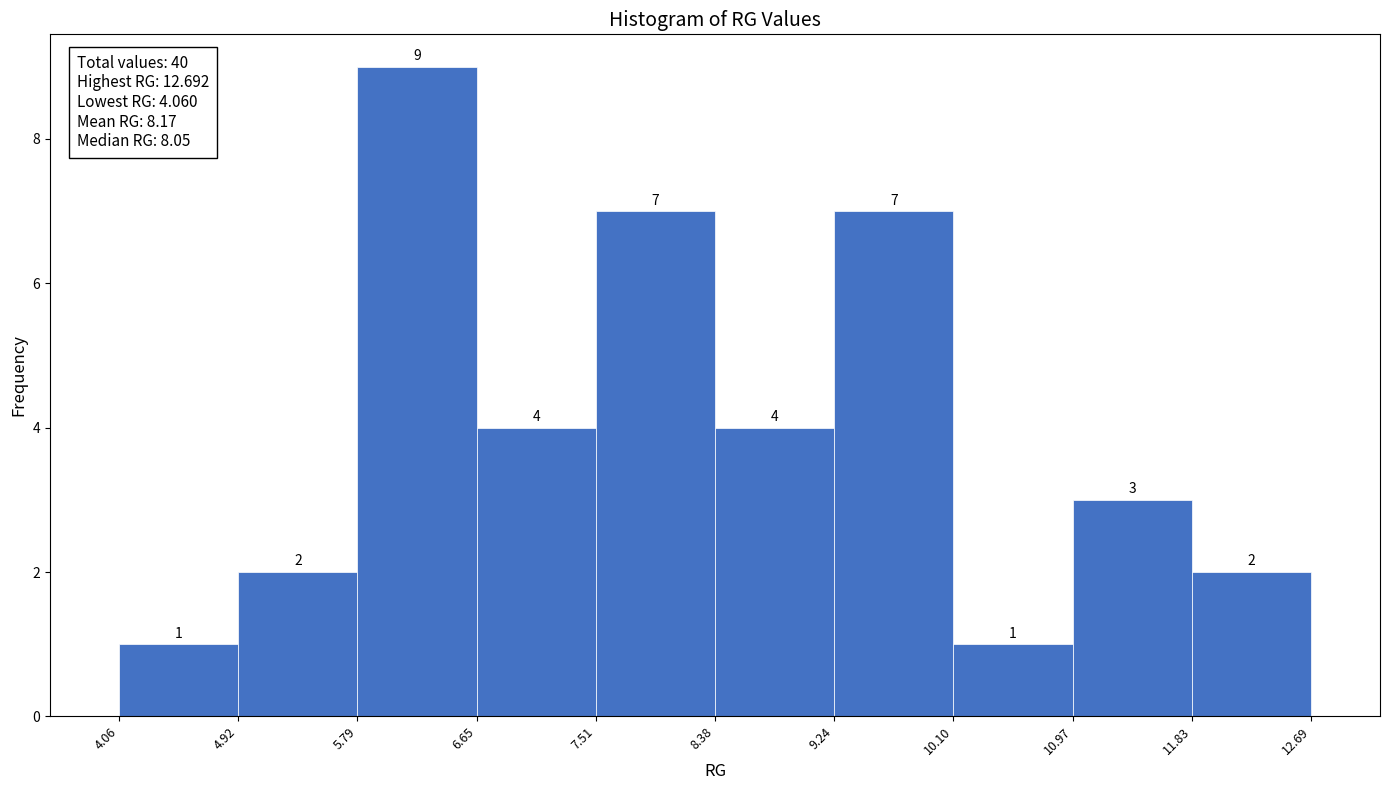

How tall is the bar that spans 7.51 to 8.38 on the x-axis?

7